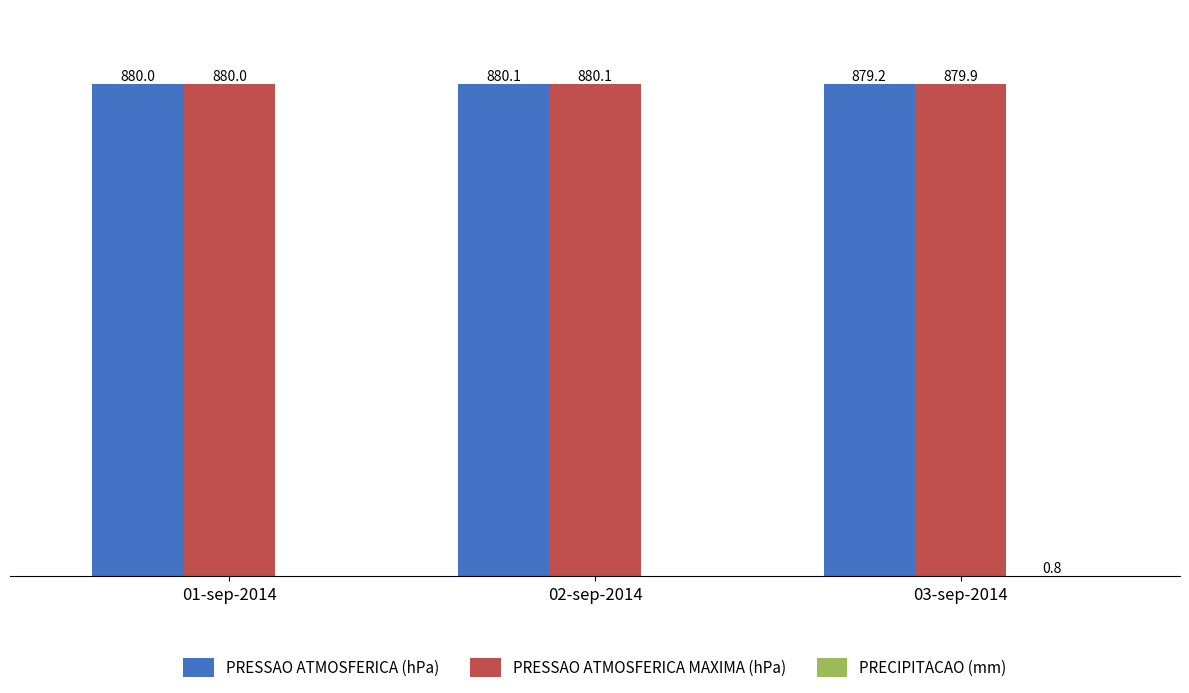

Where is PRESSAO ATMOSFERICA MAXIMA (hPa) nearest to the value 880?

01-sep-2014